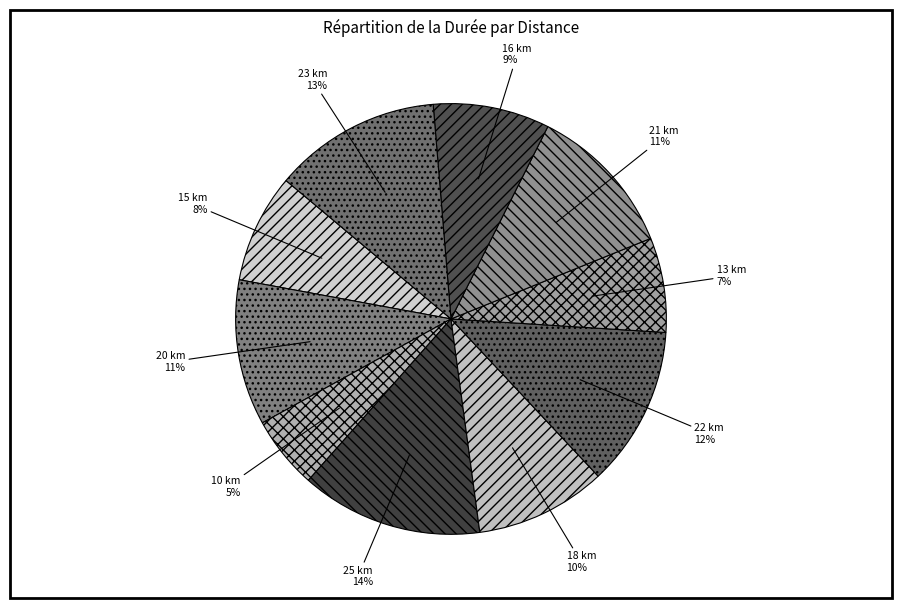

To the nearest percent, what is the combined percentage of 25 km and 20 km?

25%